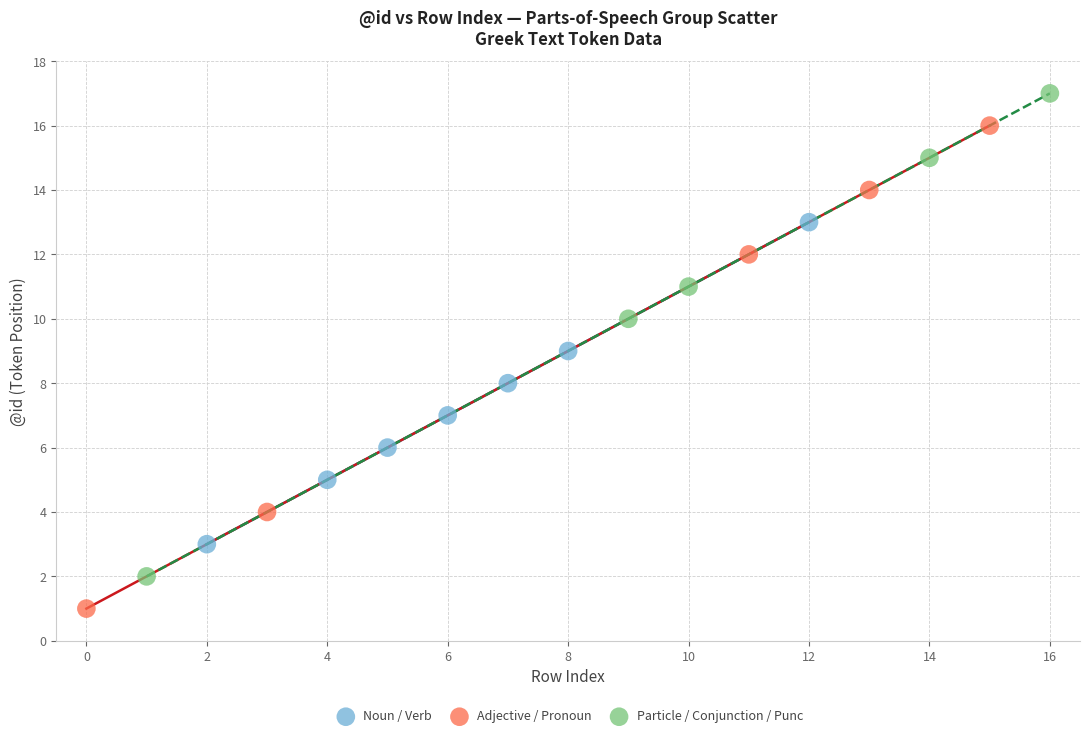

Which series reaches the maximum Y coordinate?

Particle / Conjunction / Punc